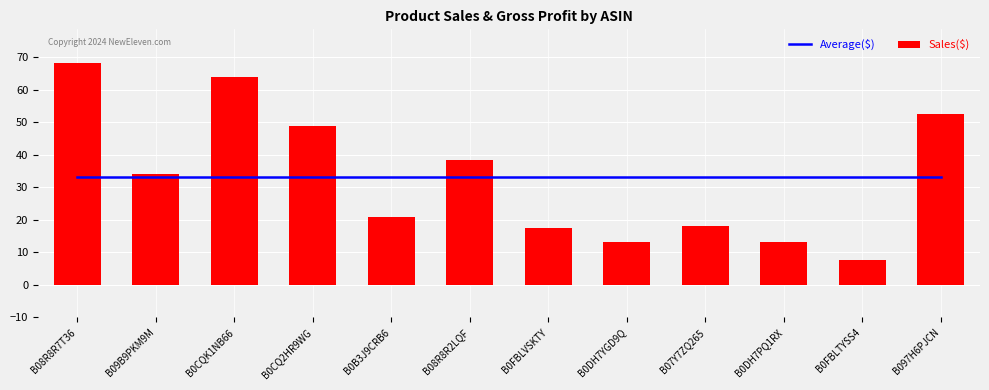

Reading right to left, what are all the values shown in this chart?

Average($): B097H6PJCN=33.0	B0FBLTYSS4=33.0	B0DH7PQ1RX=33.0	B07Y7ZQ265=33.0	B0DH7YGD9Q=33.0	B0FBLVSKTY=33.0	B08R8R2LQF=33.0	B0B3J9CRB6=33.0	B0CQ2HR9WG=33.0	B0CQK1NB66=33.0	B09B9PKM9M=33.0	B08R8R7T36=33.0
Sales($): B097H6PJCN=52.5	B0FBLTYSS4=7.6	B0DH7PQ1RX=13.1	B07Y7ZQ265=18.2	B0DH7YGD9Q=13.1	B0FBLVSKTY=17.4	B08R8R2LQF=38.5	B0B3J9CRB6=21.0	B0CQ2HR9WG=48.7	B0CQK1NB66=63.9	B09B9PKM9M=34.0	B08R8R7T36=68.2